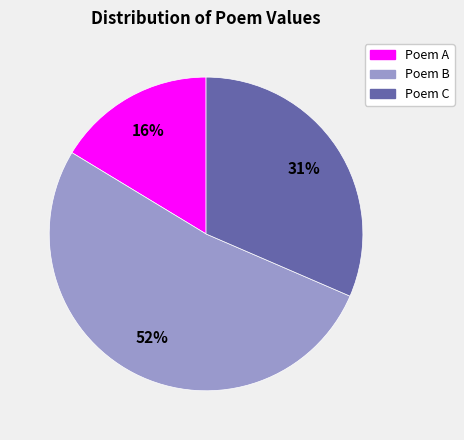

How many segments does this pie chart have?

3